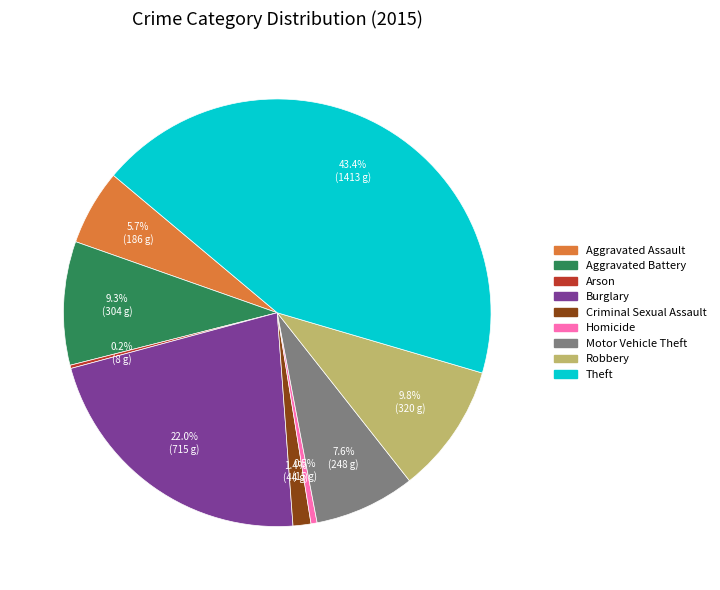

Does Criminal Sexual Assault account for over 50% of the chart?

No